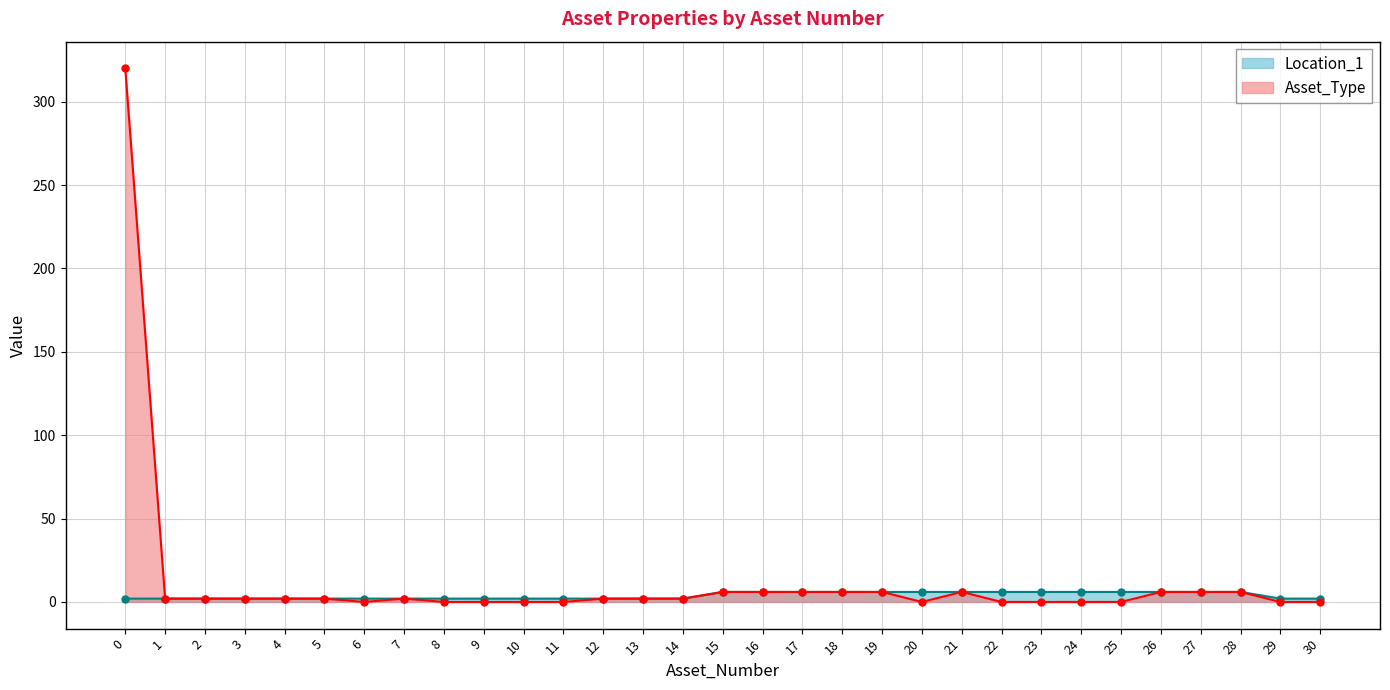

Reading right to left, what are all the values shown in this chart?

Asset_Type: 30=0	29=0	28=6	27=6	26=6	25=0	24=0	23=0	22=0	21=6	20=0	19=6	18=6	17=6	16=6	15=6	14=2	13=2	12=2	11=0	10=0	9=0	8=0	7=2	6=0	5=2	4=2	3=2	2=2	1=2	0=320
Location_1: 30=2	29=2	28=6	27=6	26=6	25=6	24=6	23=6	22=6	21=6	20=6	19=6	18=6	17=6	16=6	15=6	14=2	13=2	12=2	11=2	10=2	9=2	8=2	7=2	6=2	5=2	4=2	3=2	2=2	1=2	0=2